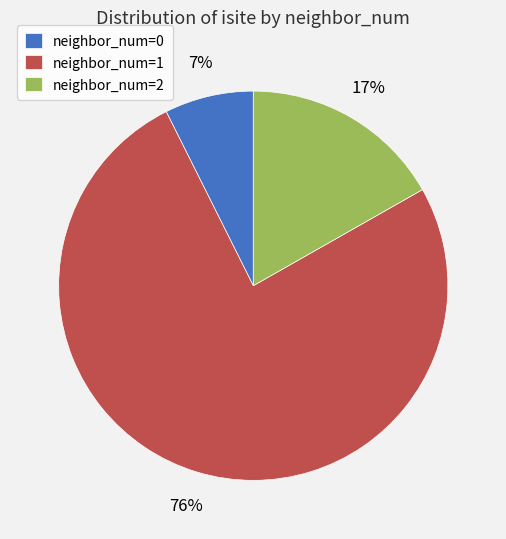

How many slices are in this pie chart?

3